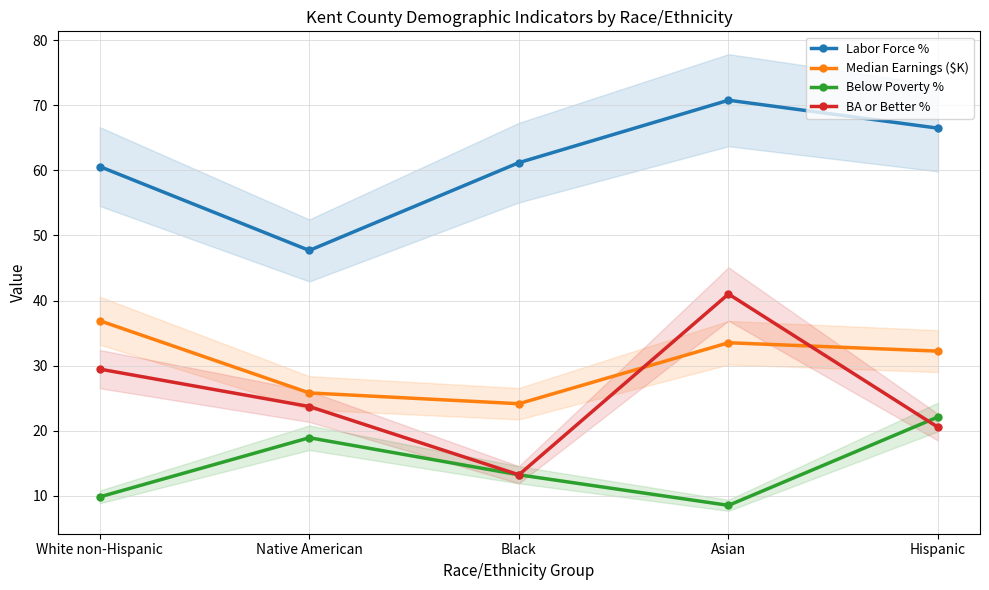

What is the lowest value of the Median Earnings ($K) series?

24.1